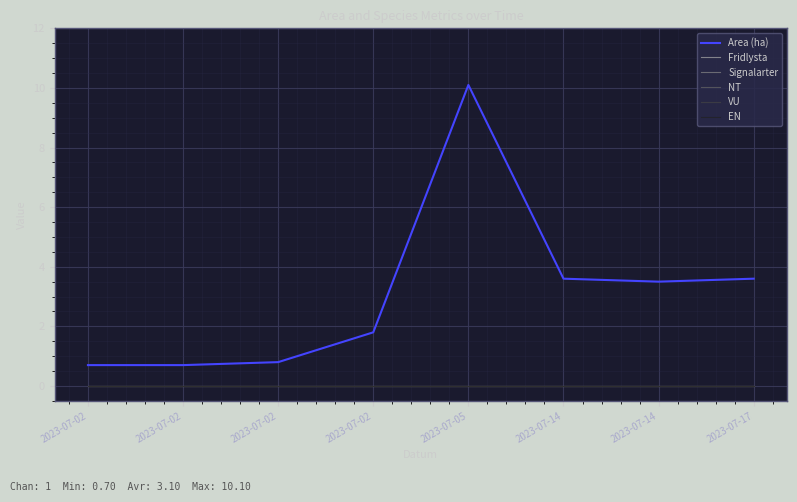

At which category does the chart reach its minimum across all series?

2023-07-02